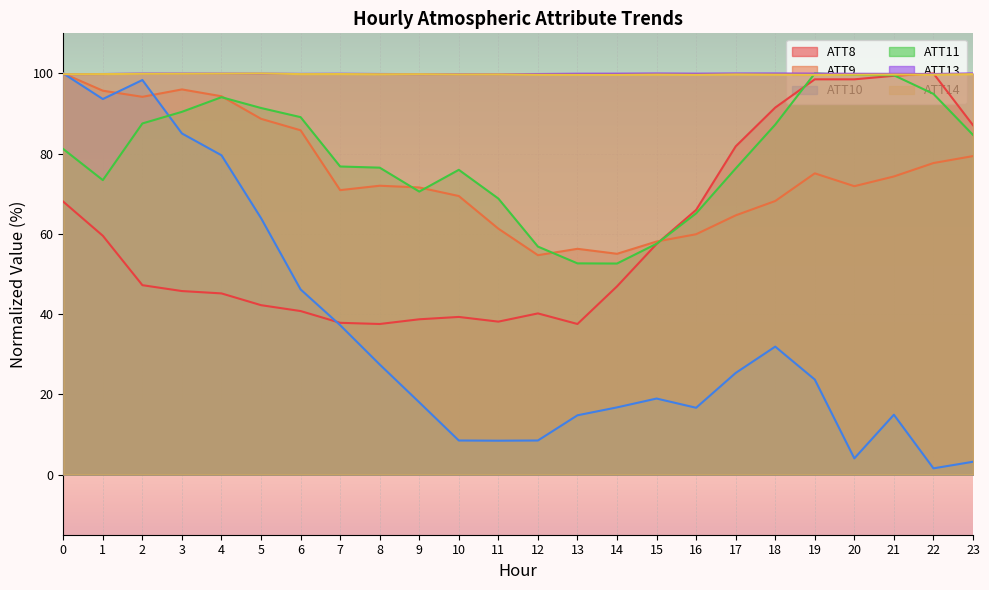

True or false: ATT8 has more than 1 points higher than both neighbors.

True